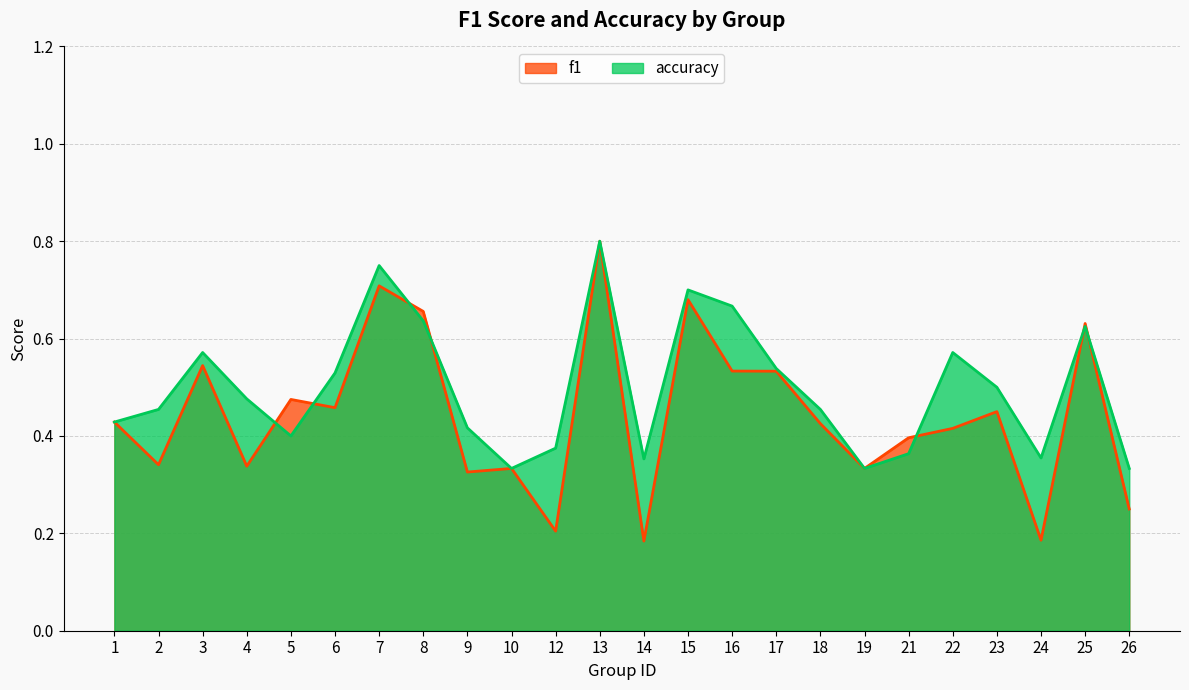

Where is accuracy nearest to the value 0?

10